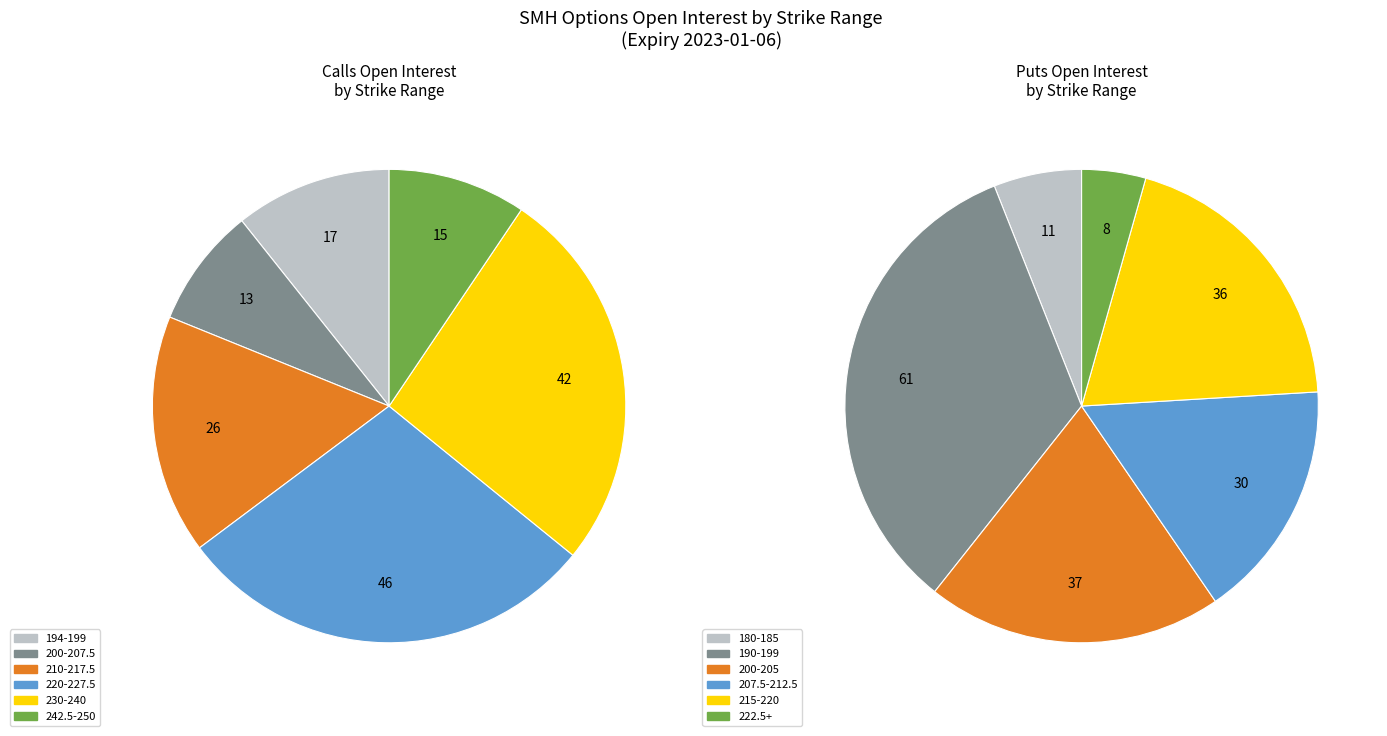

To the nearest percent, what is the difference between the largest and smallest slice percentages?

15%